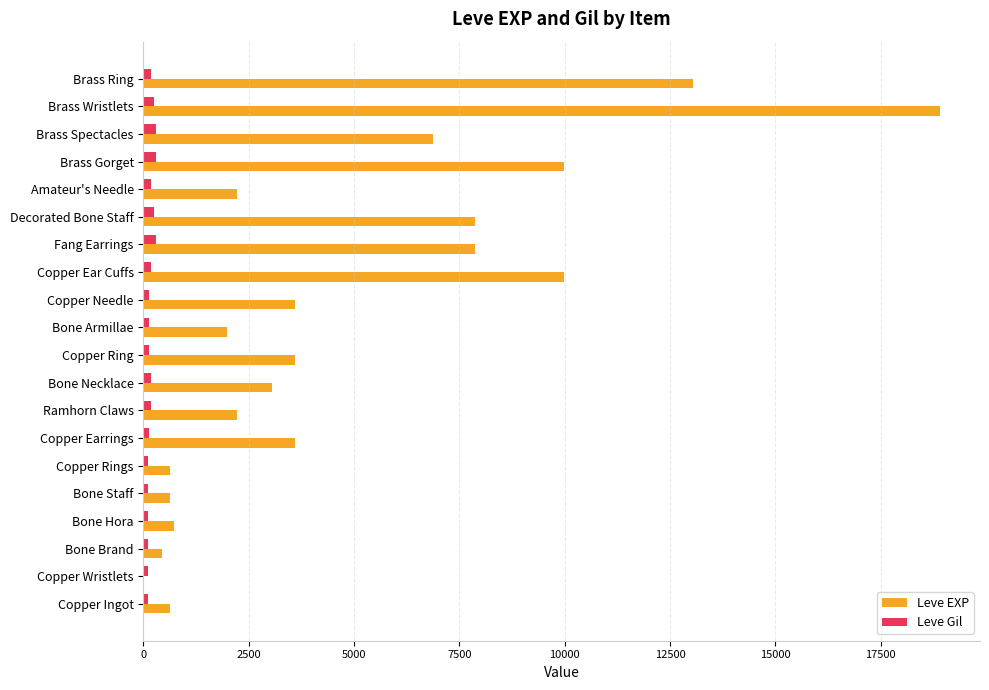

Is it true that Leve EXP equals 1004 at Bone Necklace?

False